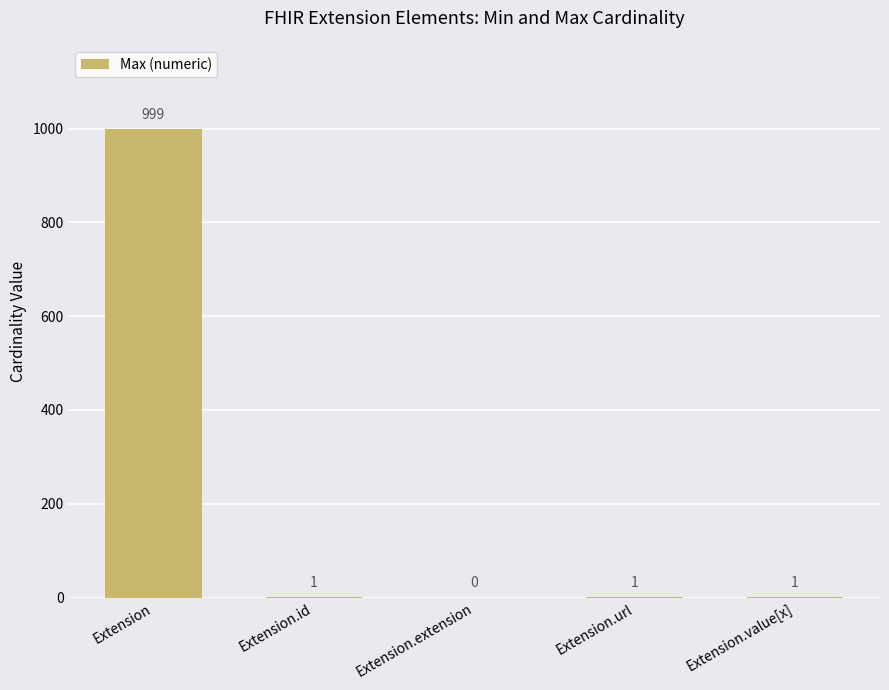

What is the greatest value displayed?

999